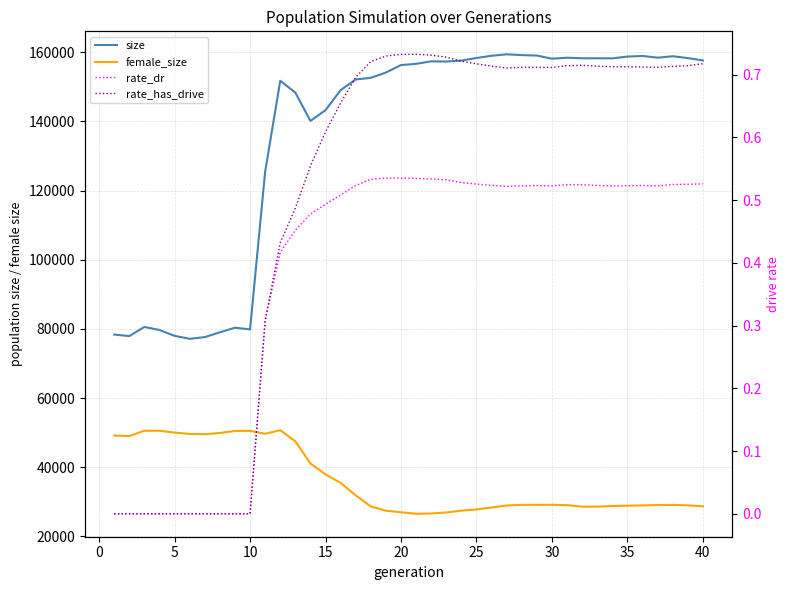

Which series has the largest range (max minus min)?

size